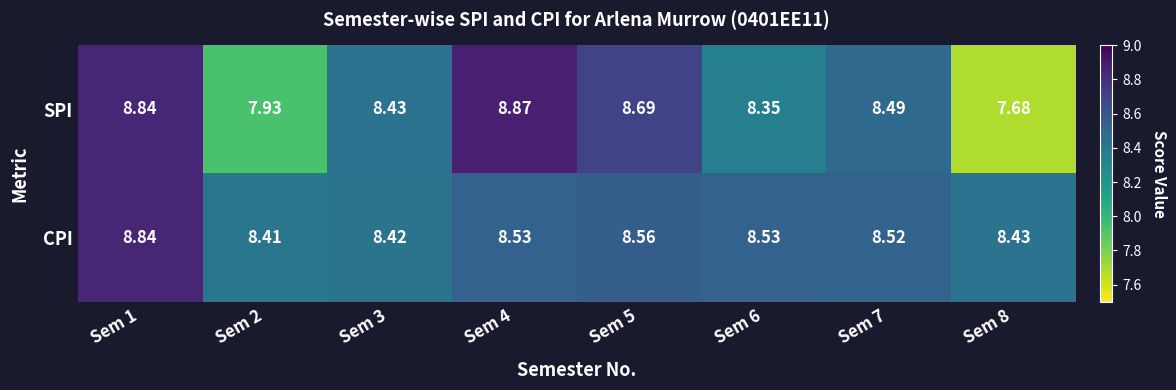

Which series has the widest spread of values?

SPI